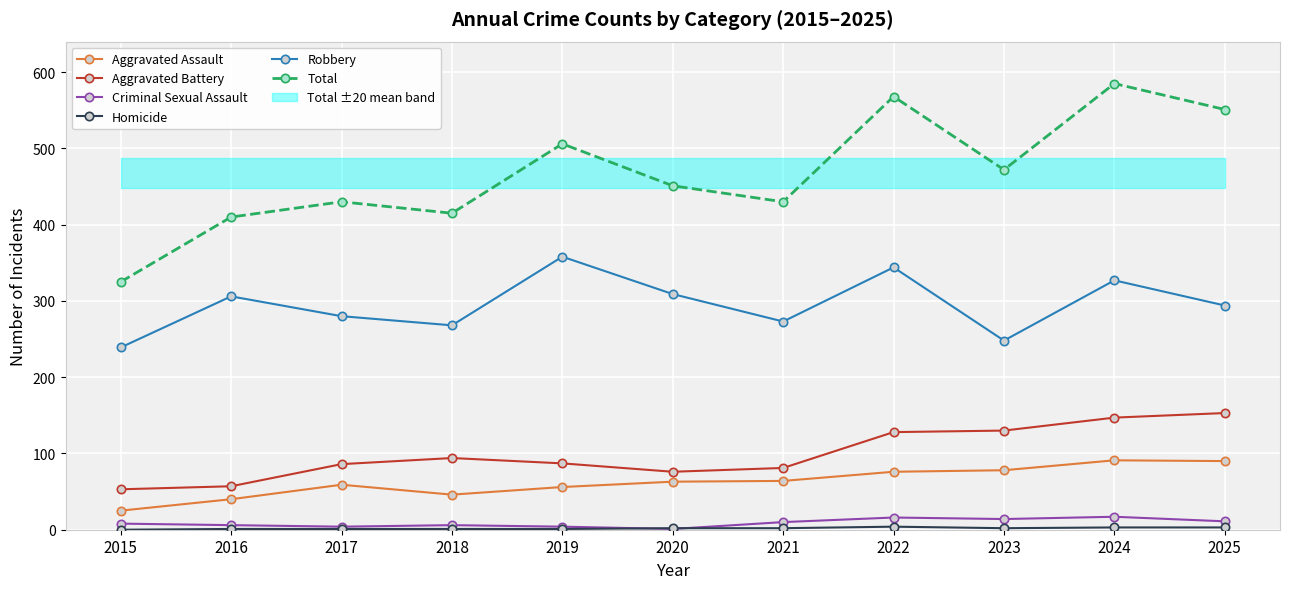

At which label does Homicide first exceed 2?

2022